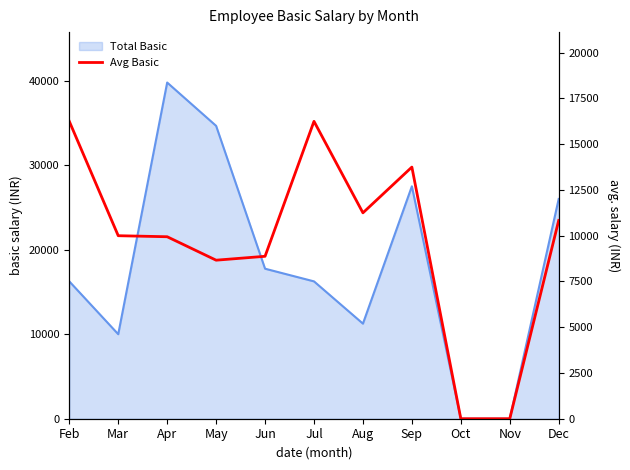

What is the value of the Avg Basic point at the 3rd from the left?

9943.8